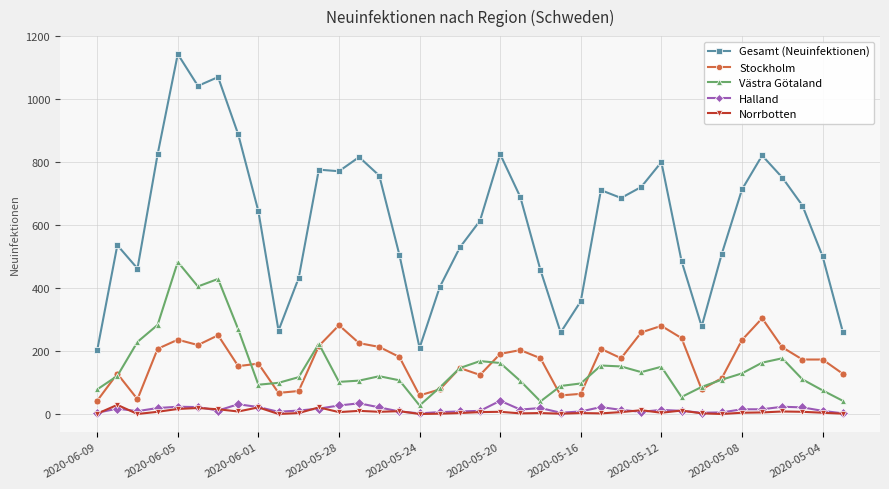

Which series has the largest range (max minus min)?

Gesamt (Neuinfektionen)